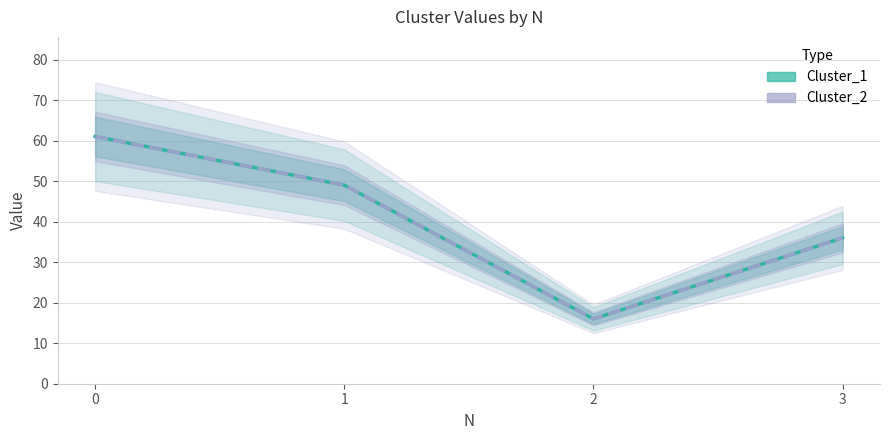

At which label does Cluster_2 reach its minimum?

2